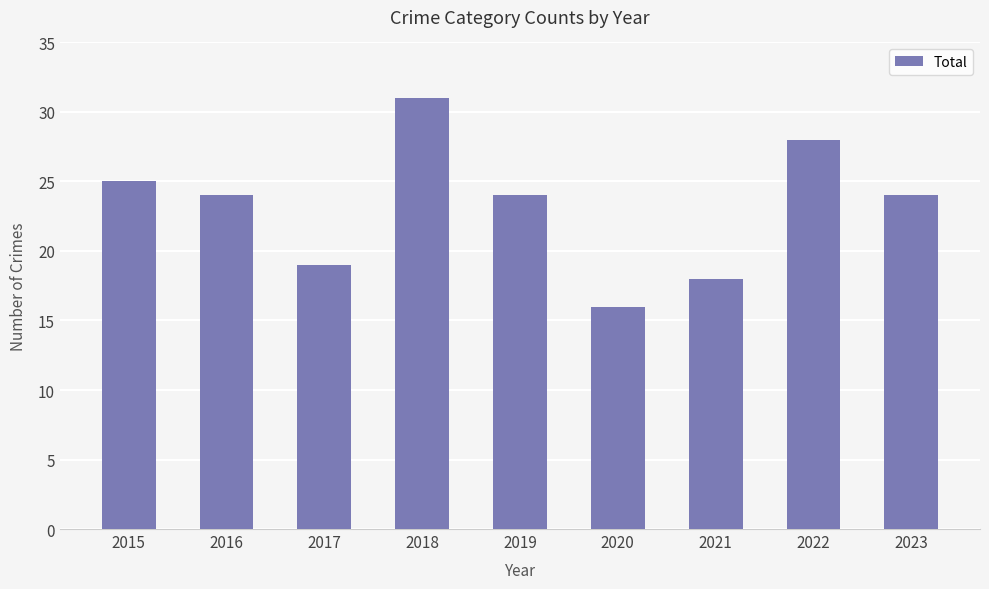

What is the sum of all values?

209